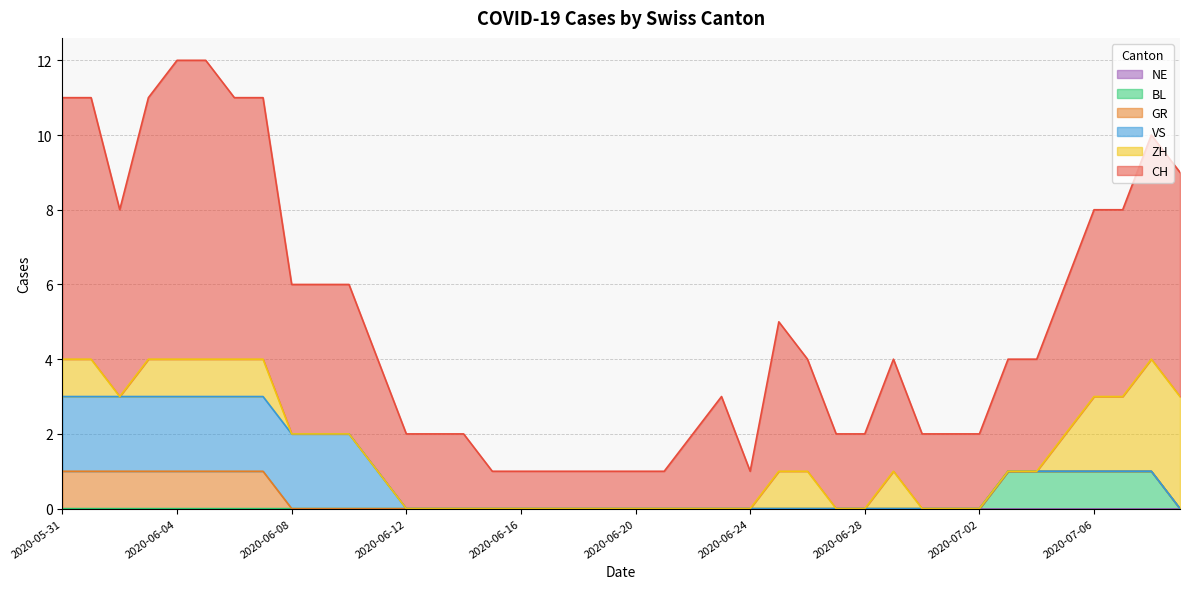

What is the difference between the maximum and minimum values in the GR series?

1